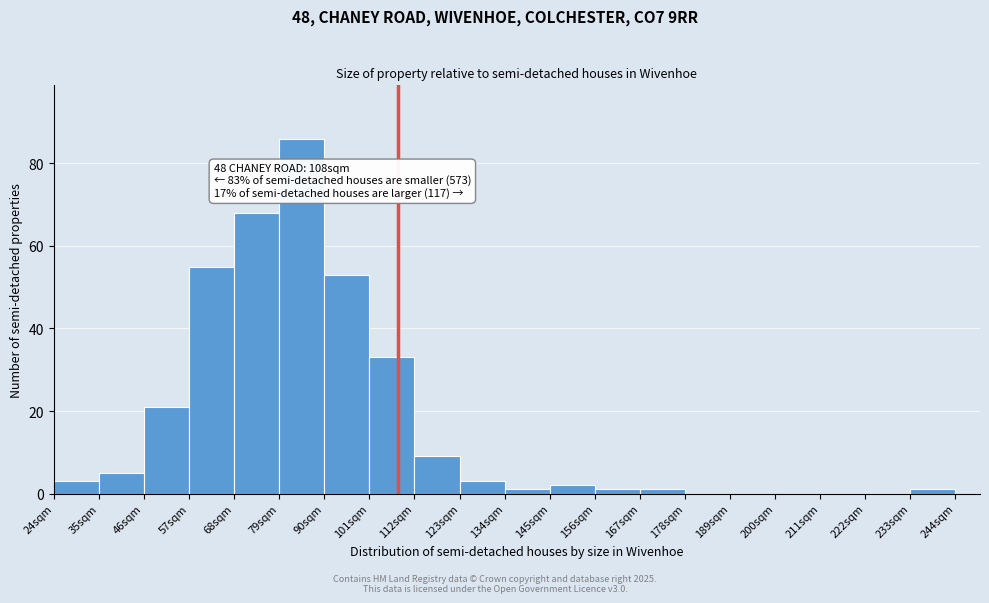

Over which range of the x-axis is the bar tallest?

79 to 90